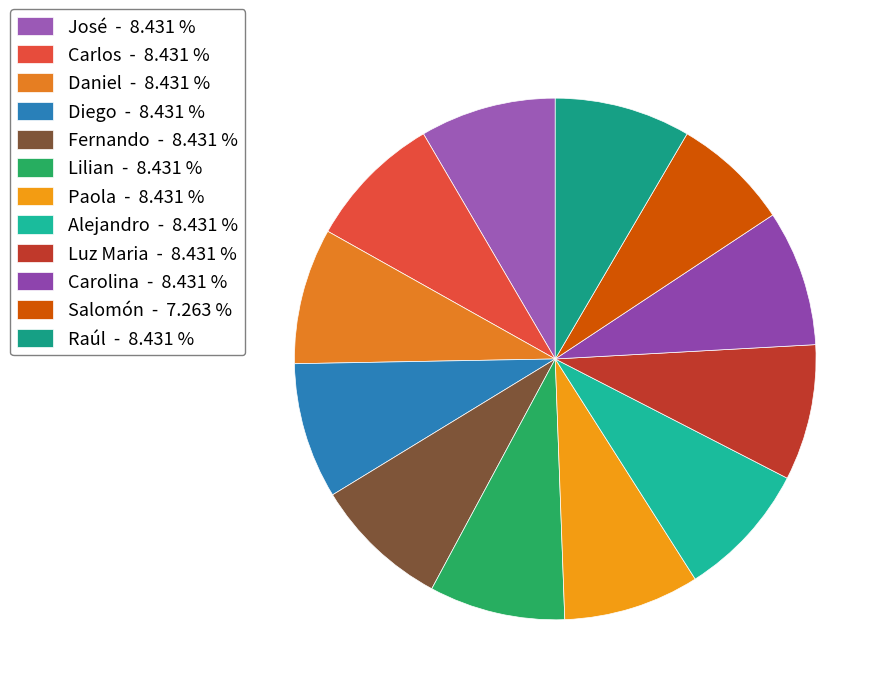

How many slices are in this pie chart?

12